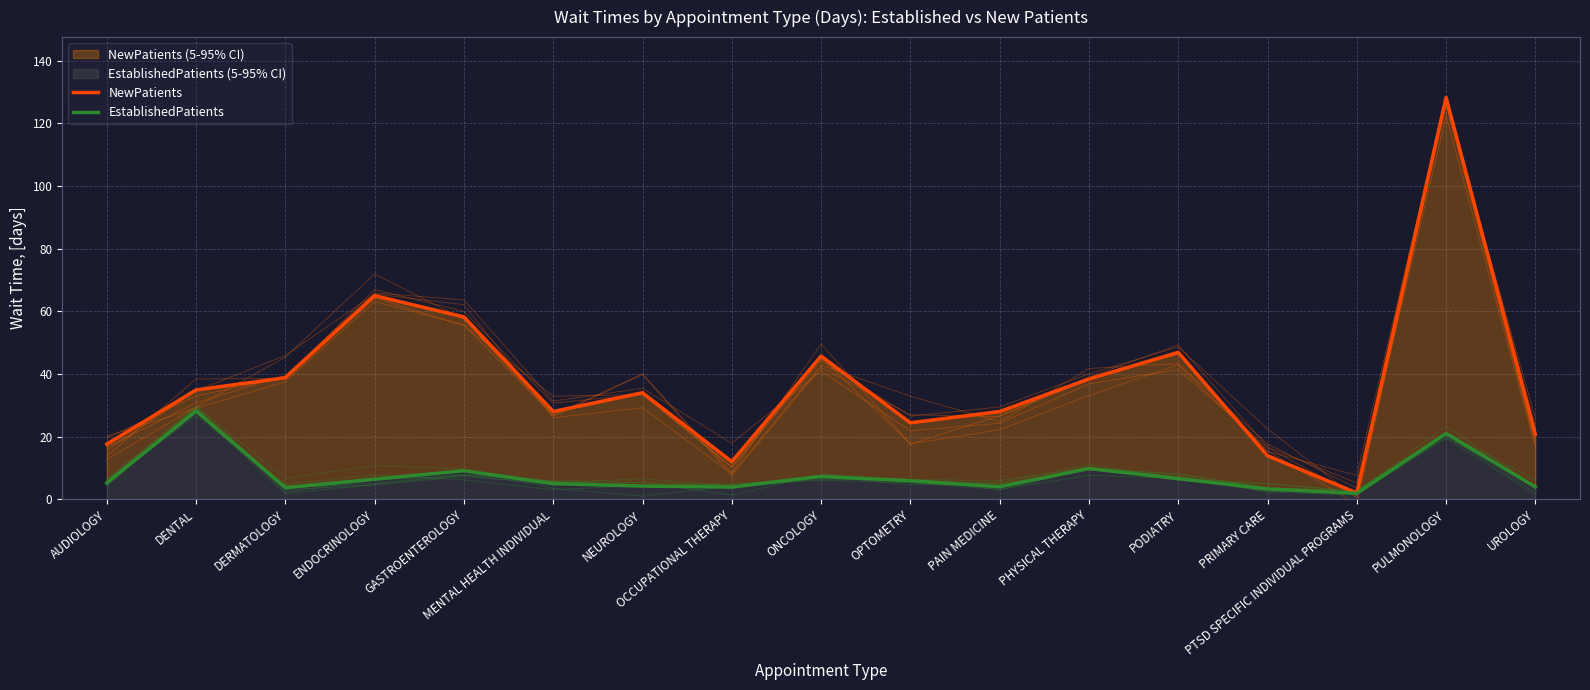

How many interior local valleys does the EstablishedPatients series have?

4